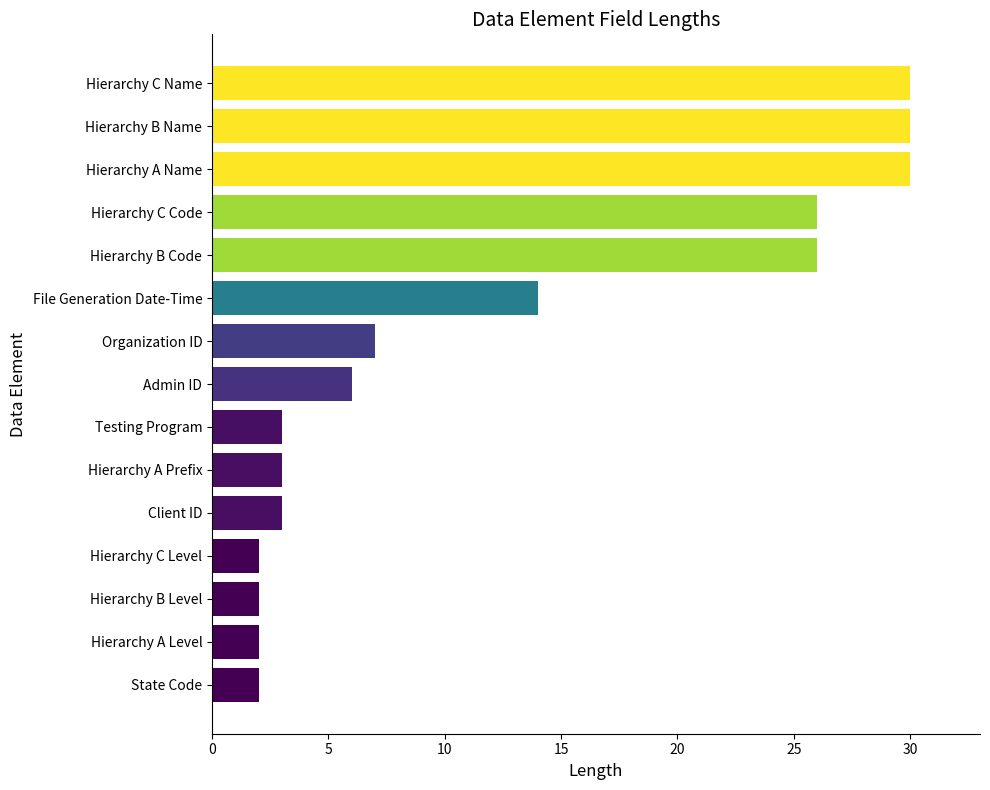

Between File Generation Date-Time and Hierarchy C Level, which is larger?

File Generation Date-Time